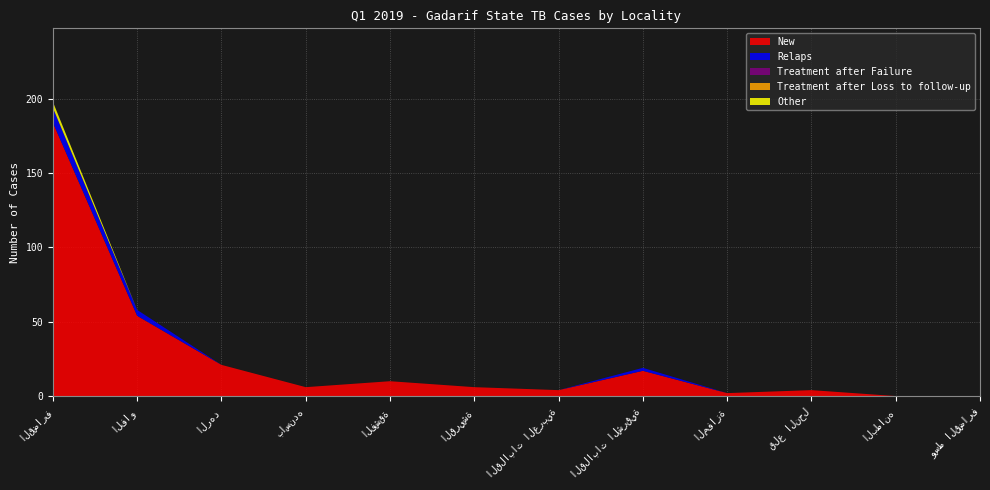

Reading left to right, list all the values displayed in this chart.

New: القضارف=184	الفاو=54	الرهد=21	باسنده=6	الفشقة=10	القريشة=6	القلابات الغربية=4	القلابات الشرقية=17	المفازة=2	قلع النحل=4	البطانه=0	وسط القضارف=0
Relaps: القضارف=10	الفاو=4	الرهد=0	باسنده=0	الفشقة=0	القريشة=0	القلابات الغربية=0	القلابات الشرقية=2	المفازة=0	قلع النحل=0	البطانه=0	وسط القضارف=0
Treatment after Failure: القضارف=0	الفاو=0	الرهد=0	باسنده=0	الفشقة=0	القريشة=0	القلابات الغربية=0	القلابات الشرقية=0	المفازة=0	قلع النحل=0	البطانه=0	وسط القضارف=0
Treatment after Loss to follow-up: القضارف=0	الفاو=0	الرهد=0	باسنده=0	الفشقة=0	القريشة=0	القلابات الغربية=0	القلابات الشرقية=0	المفازة=0	قلع النحل=0	البطانه=0	وسط القضارف=0
Other: القضارف=4	الفاو=0	الرهد=0	باسنده=0	الفشقة=0	القريشة=0	القلابات الغربية=0	القلابات الشرقية=0	المفازة=0	قلع النحل=0	البطانه=0	وسط القضارف=0